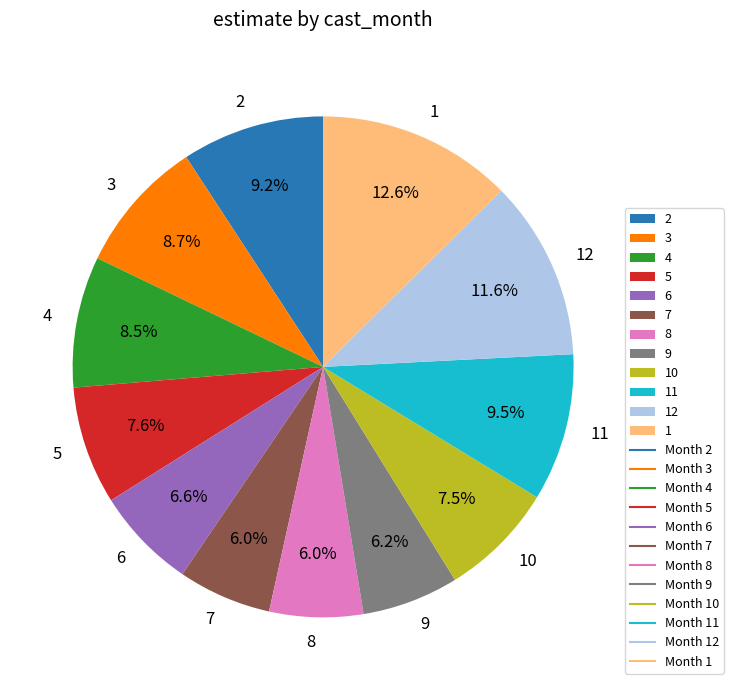

To the nearest percent, what portion does 6 represent?

7%